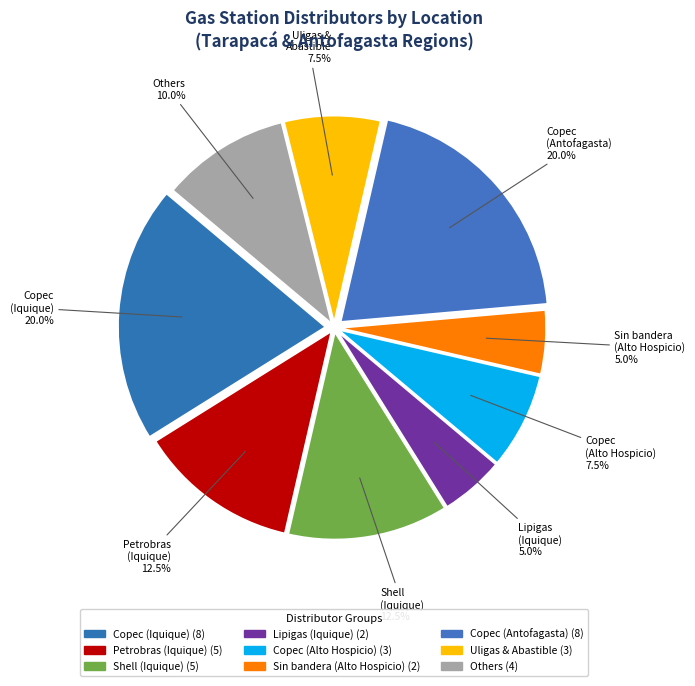

How many segments does this pie chart have?

9